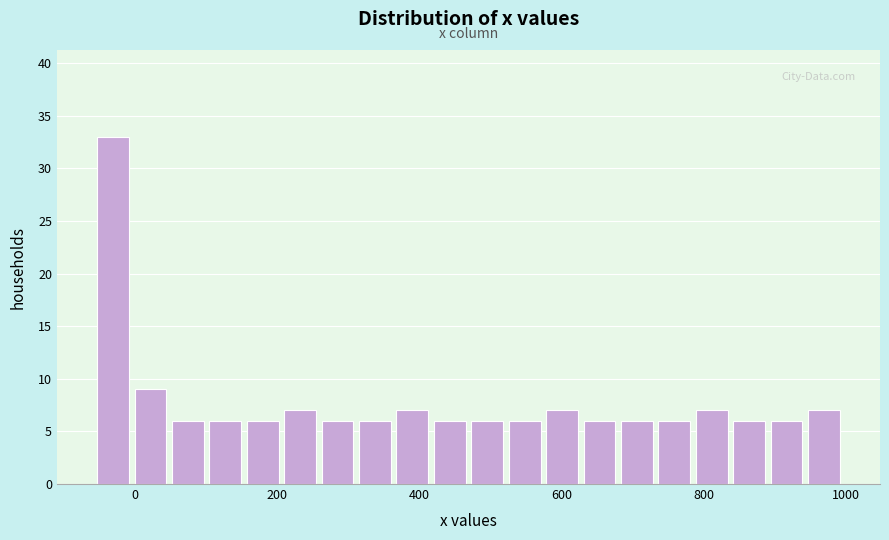

Around what value on the x-axis is the tallest bar? Give the approximate position of its centre, as read against the axis.

-40